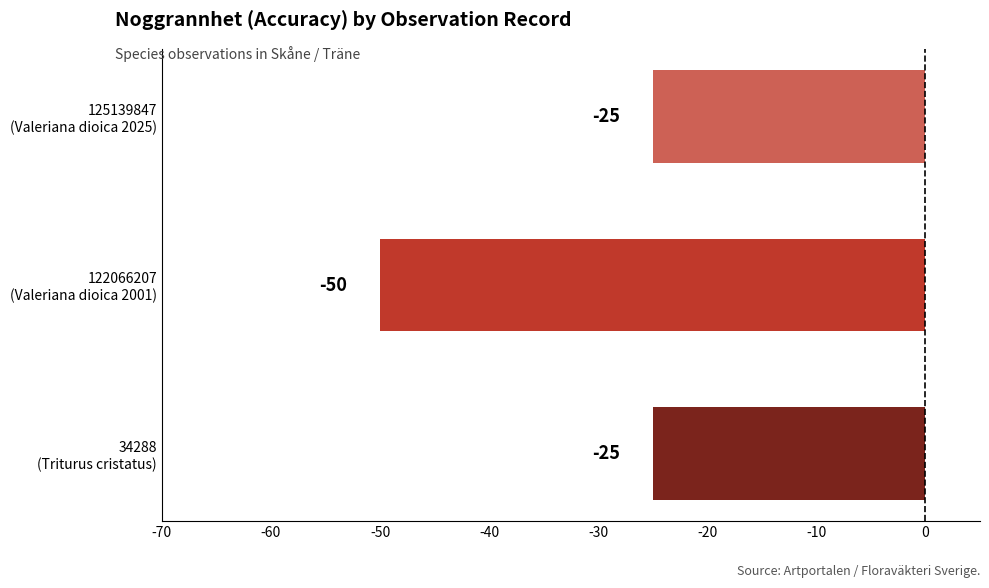

How many values are below -25?

1